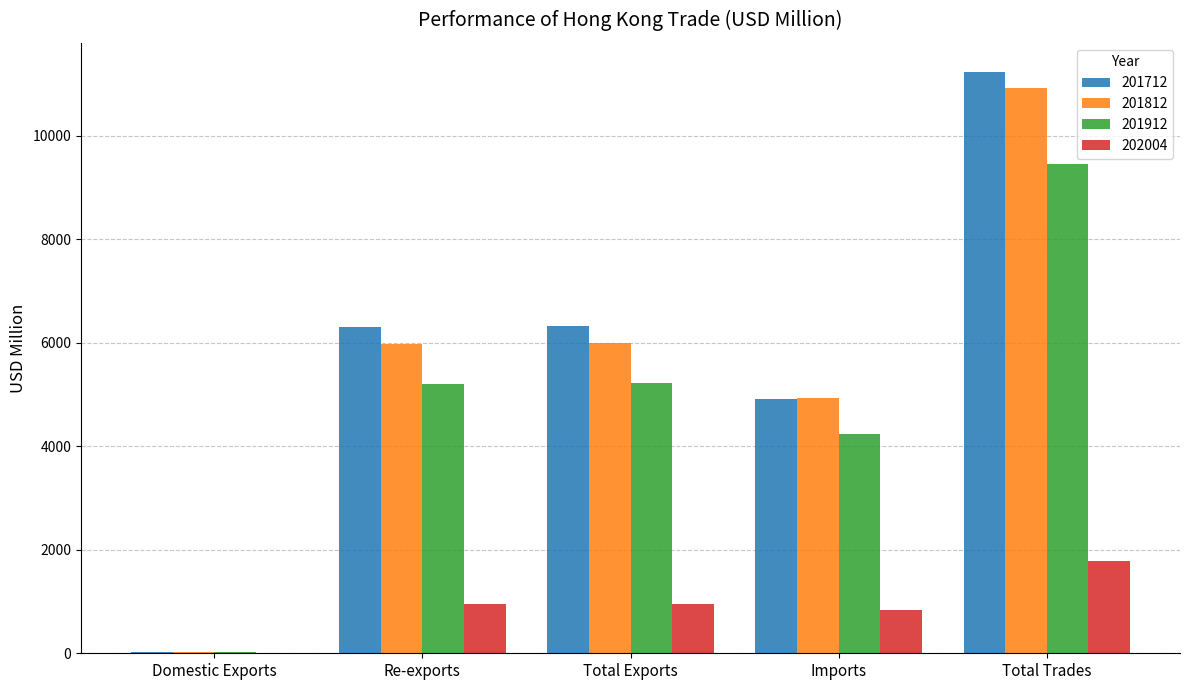

The value of 201812 at Re-exports is 3547.7. True or false?

False